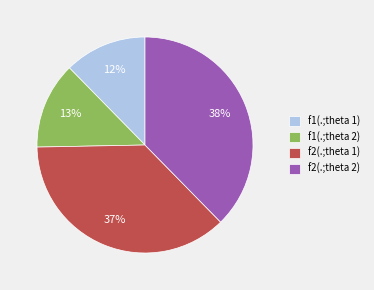

The f2(.;theta 1) slice represents 37% of the pie. True or false?

True